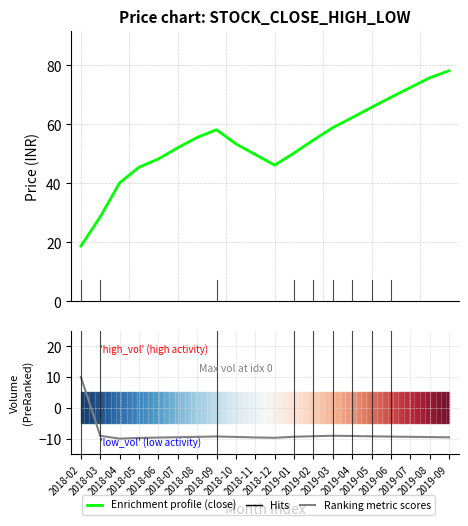

Which has a higher value, 2018-09 or 2019-02?

2018-09